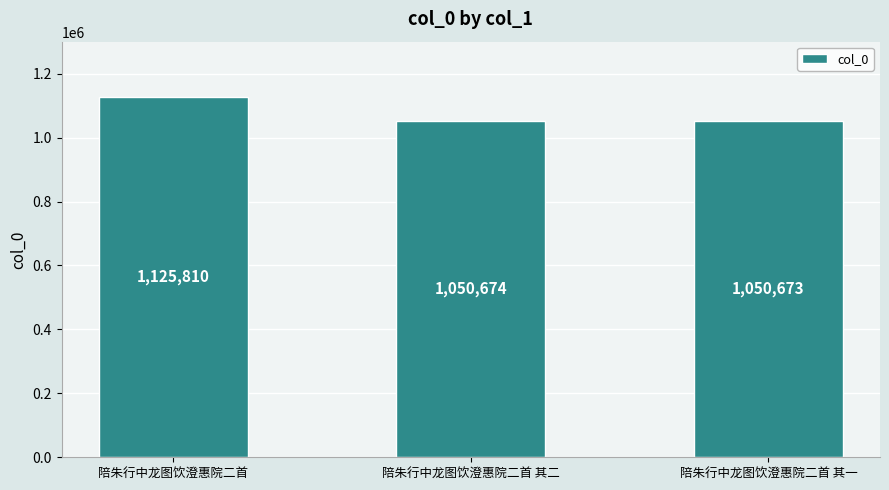

List the labels in order of value, smallest first.

陪朱行中龙图饮澄惠院二首 其一, 陪朱行中龙图饮澄惠院二首 其二, 陪朱行中龙图饮澄惠院二首